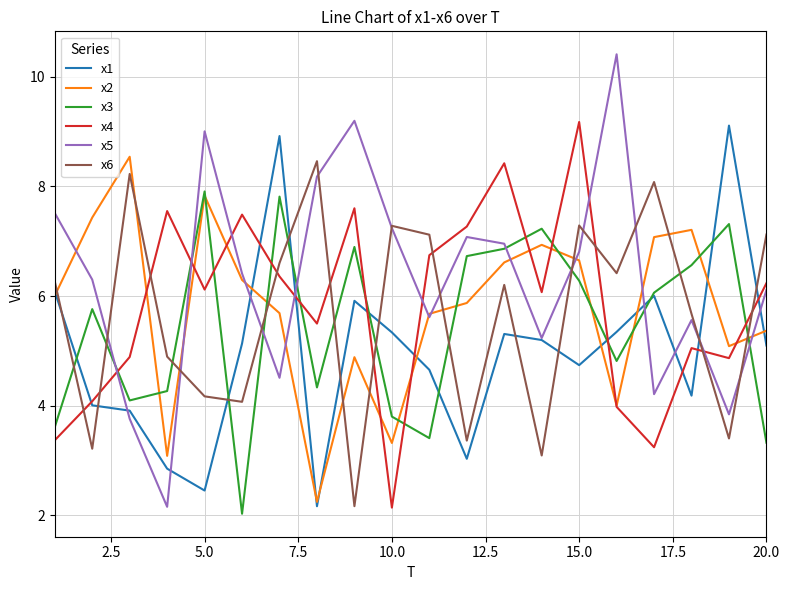

After their last crossing, which series has the higher values: x5 or x6?

x6